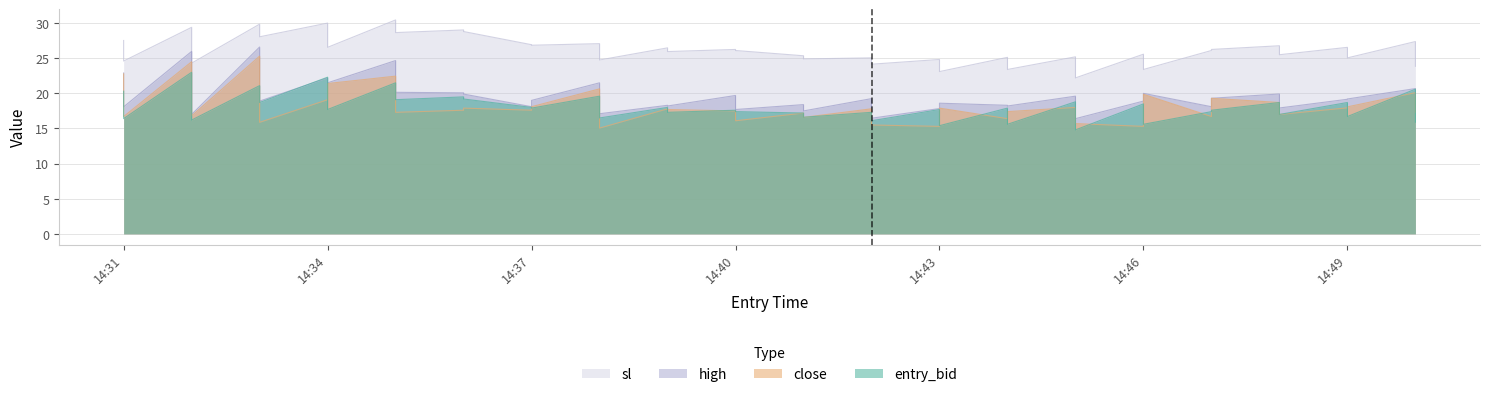

What are all the series names shown in the legend?

entry_bid, close, high, sl